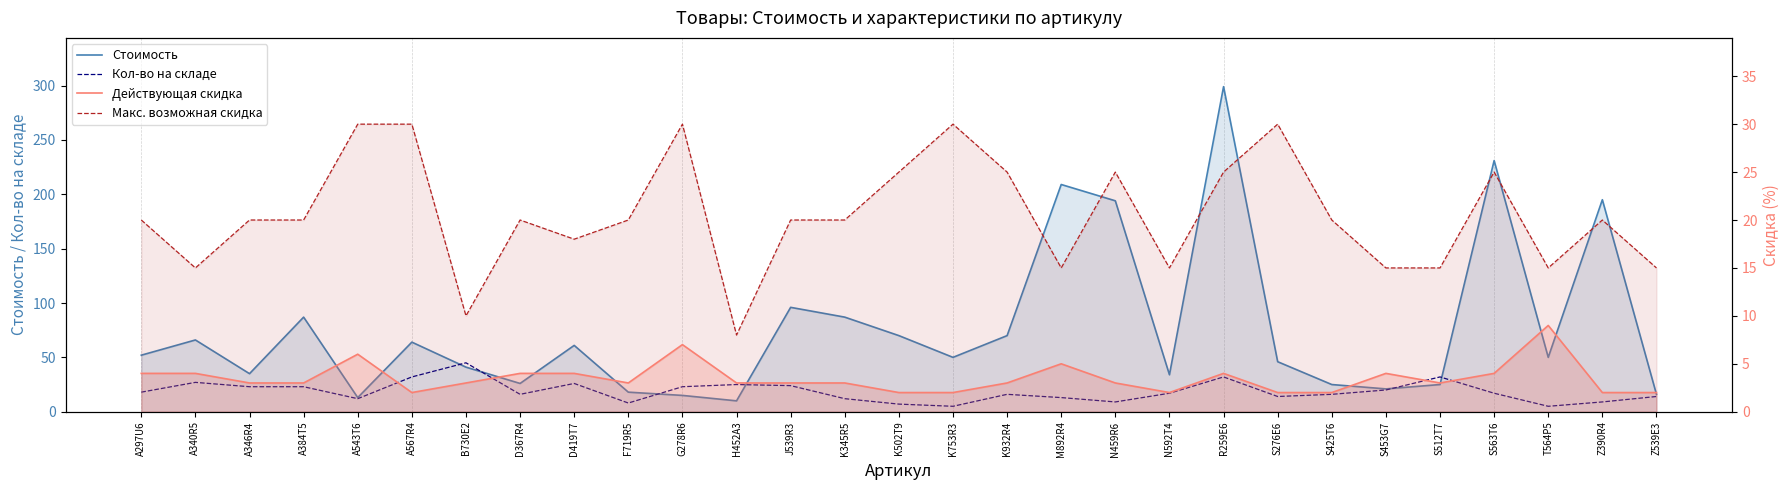

Reading right to left, extract all data points from this chart.

Стоимость: 16	195	50	231	25	21	25	46	299	34	194	209	70	50	70	87	96	10	15	18	61	26	41	64	13	87	35	66	52
Кол-во на складе: 14	9	5	17	32	20	16	14	32	17	9	13	16	5	7	12	24	25	23	8	26	16	45	32	12	23	23	27	18
Действующая скидка: 2	2	9	4	3	4	2	2	4	2	3	5	3	2	2	3	3	3	7	3	4	4	3	2	6	3	3	4	4
Макс. возможная скидка: 15	20	15	25	15	15	20	30	25	15	25	15	25	30	25	20	20	8	30	20	18	20	10	30	30	20	20	15	20